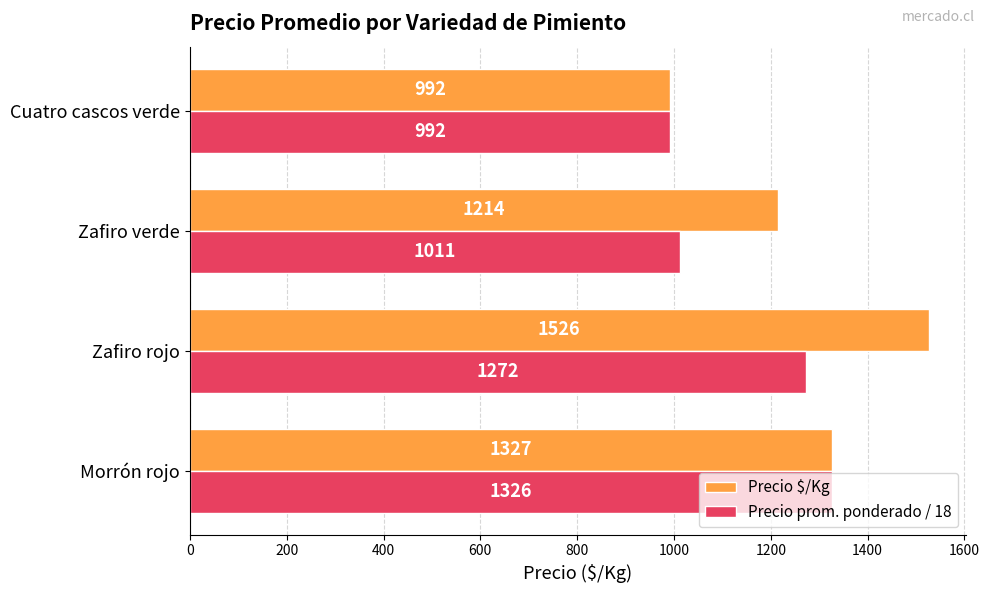

Which series has the largest total across all categories?

Precio $/Kg